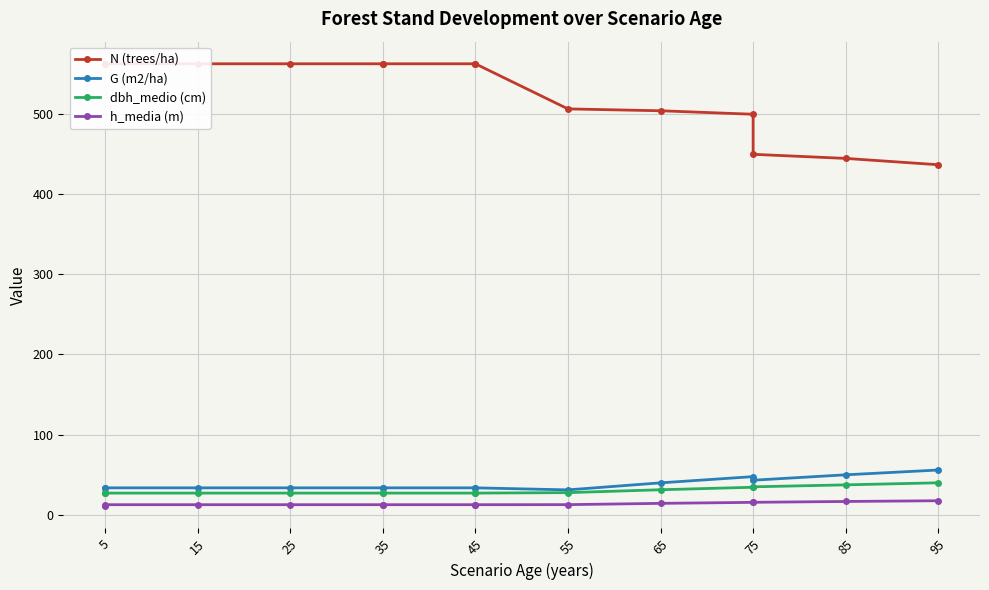

What is the total value across all series at 15?

635.9